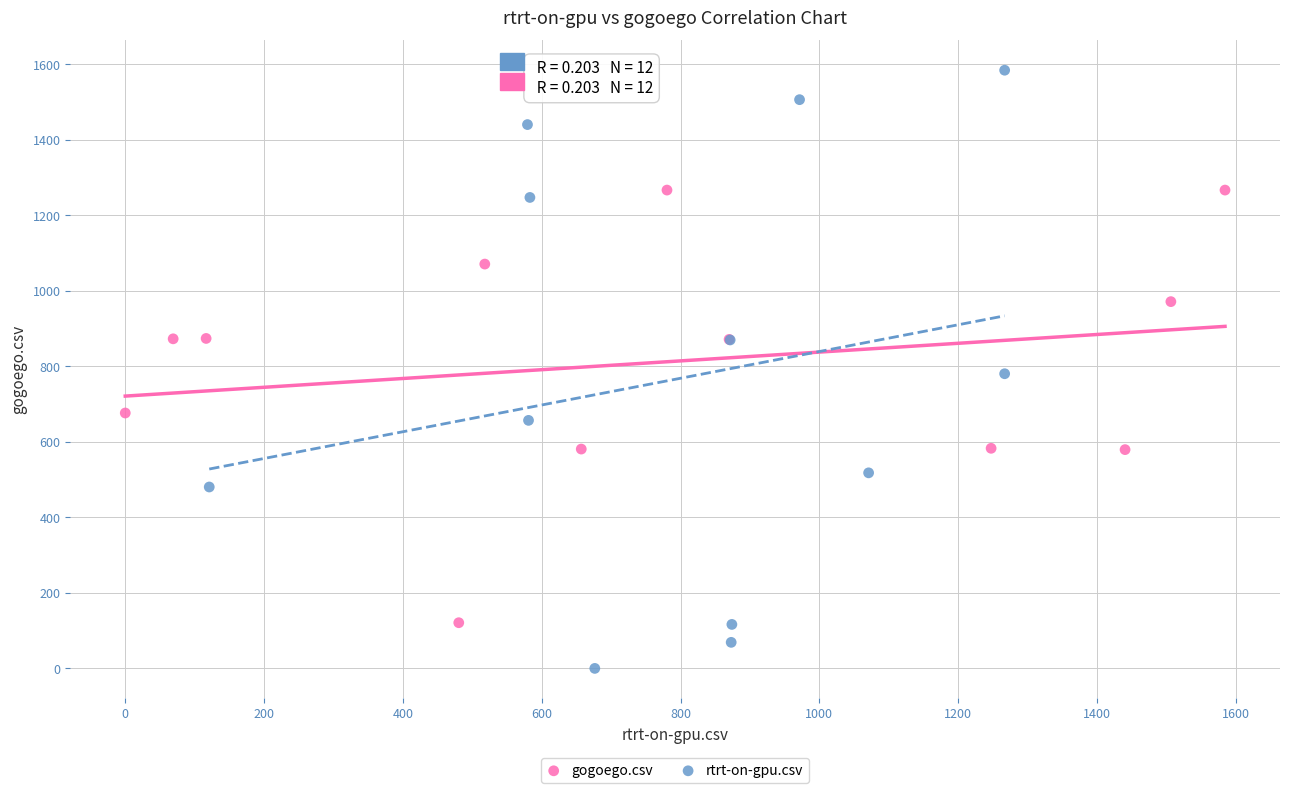

Which series contains the highest Y value?

rtrt-on-gpu.csv